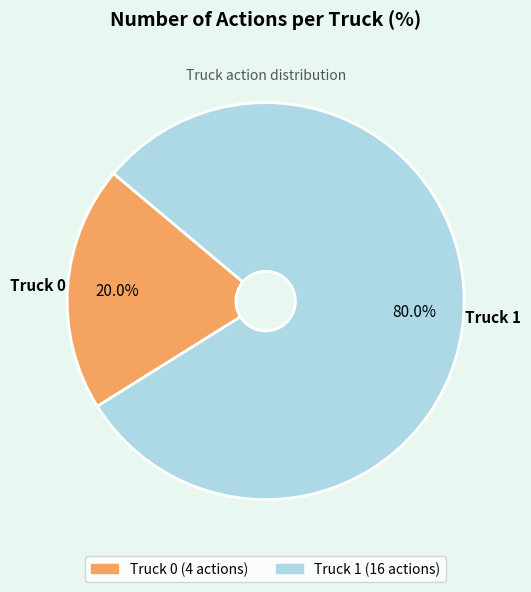

To the nearest percent, what is the difference between the Truck 0 and Truck 1 slice percentages?

60%